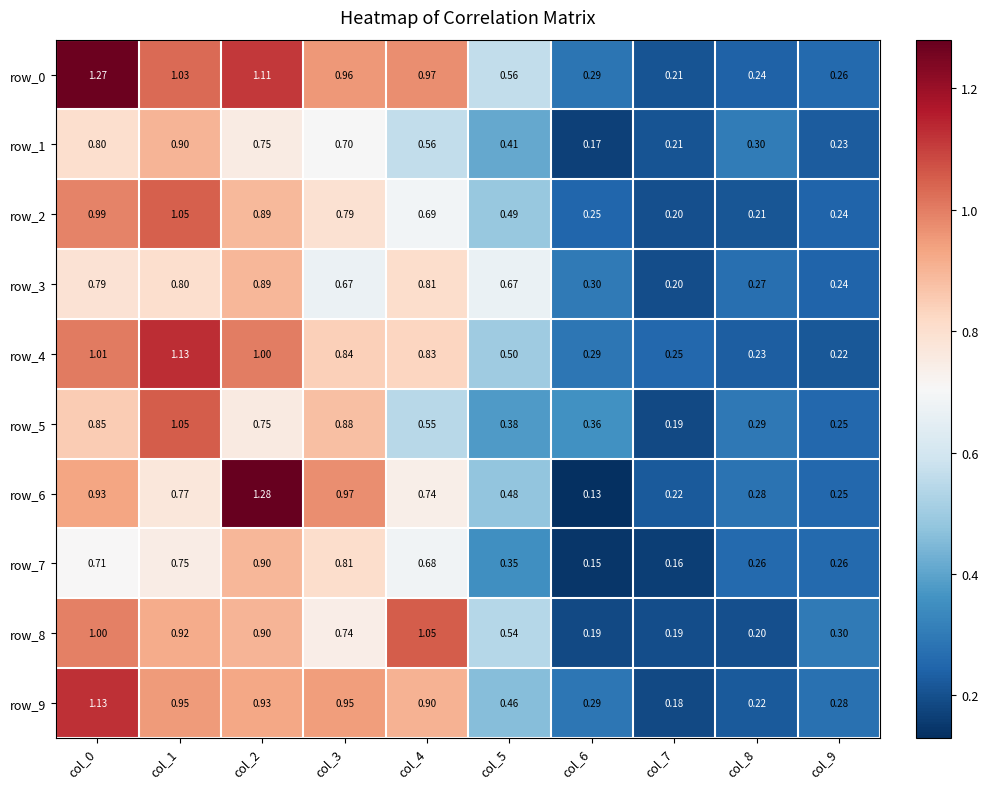

Count the number of categories in the chart.

10